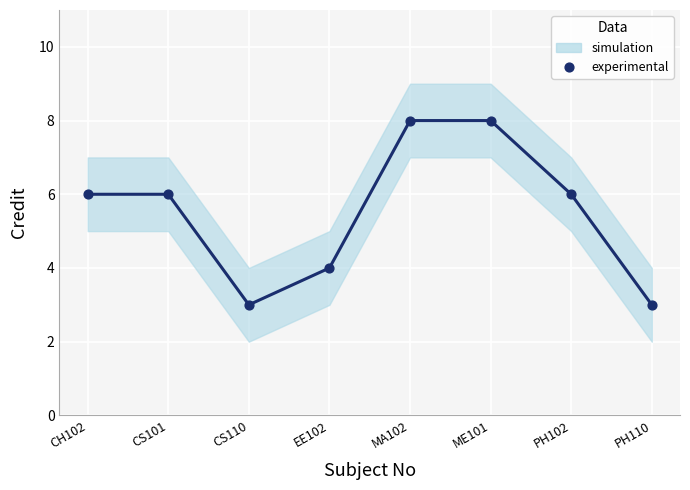

What is the total value across all series at CS101?

12